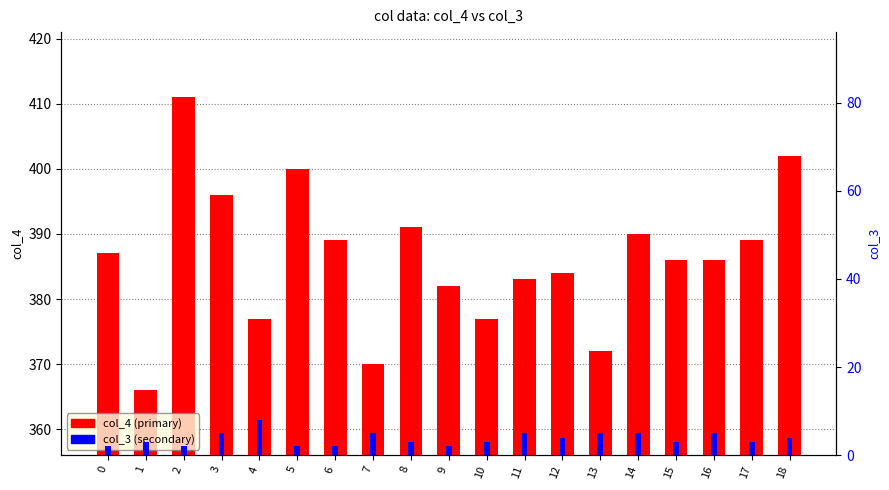

How many data points does each series have?

19